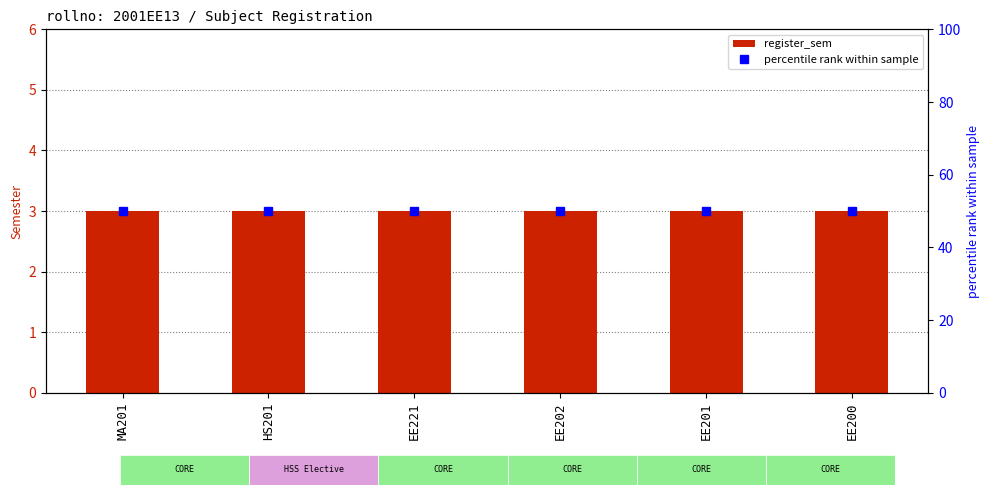

Which category has the lowest value in the percentile rank within sample series?

MA201